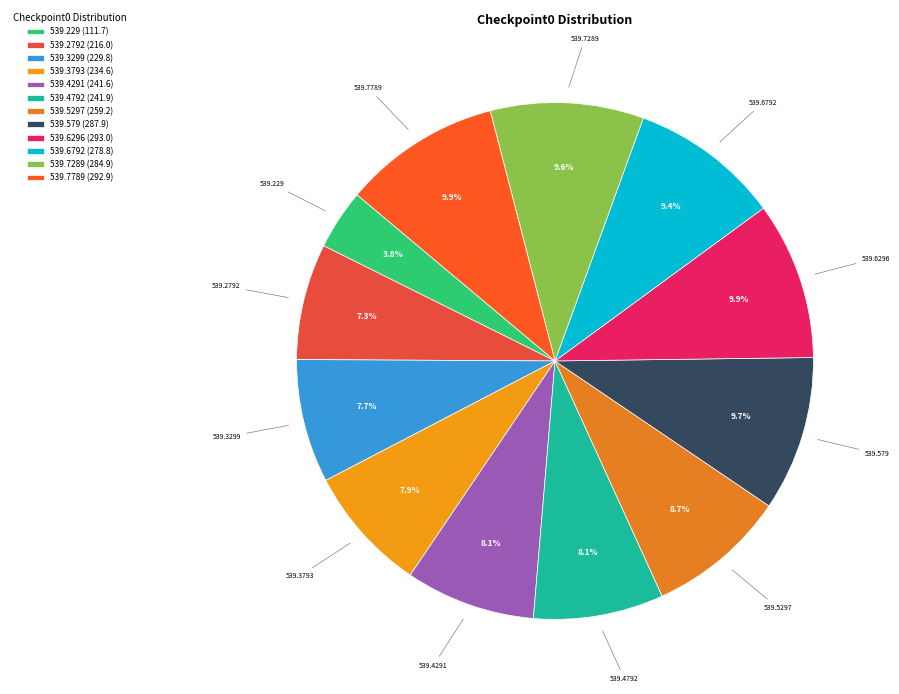

Does any single category account for the majority?

No